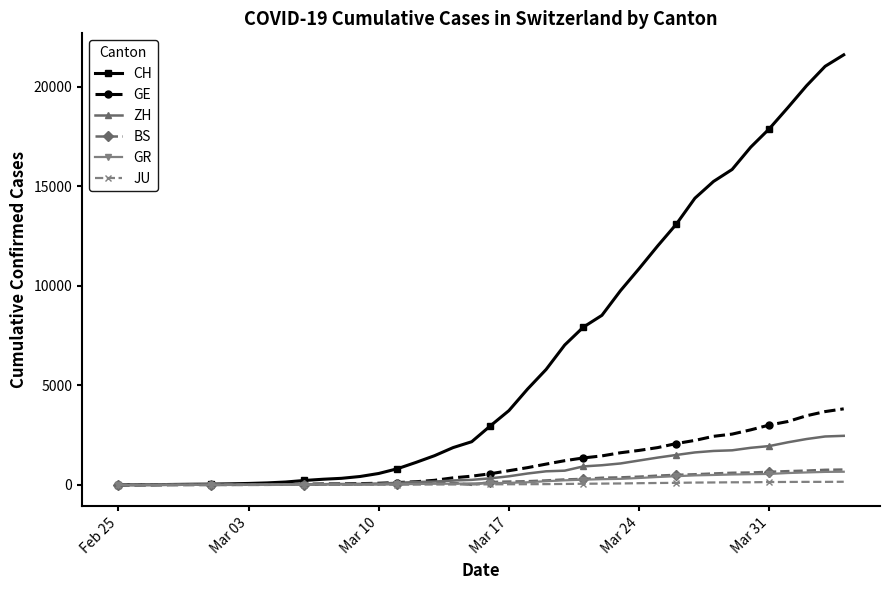

What is the highest value of the GR series?

657